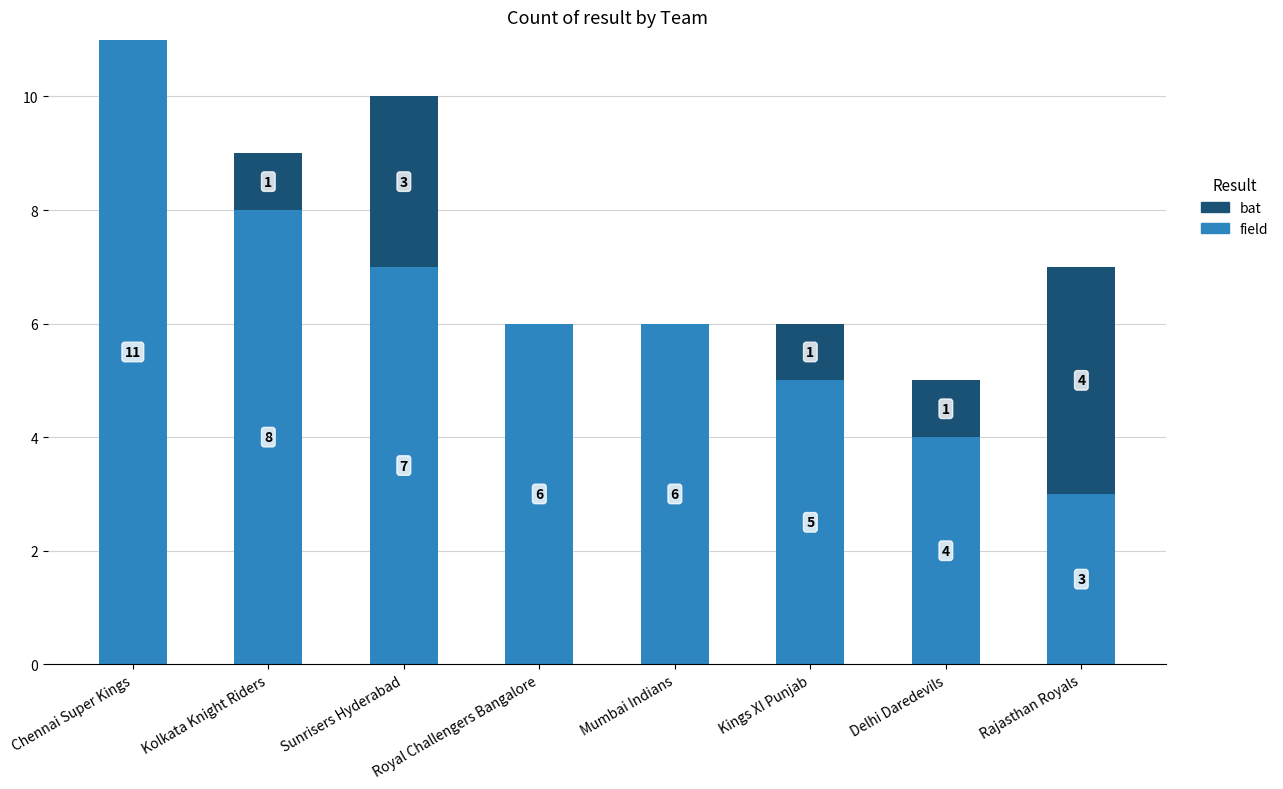

What is the total value across all series at Mumbai Indians?

6